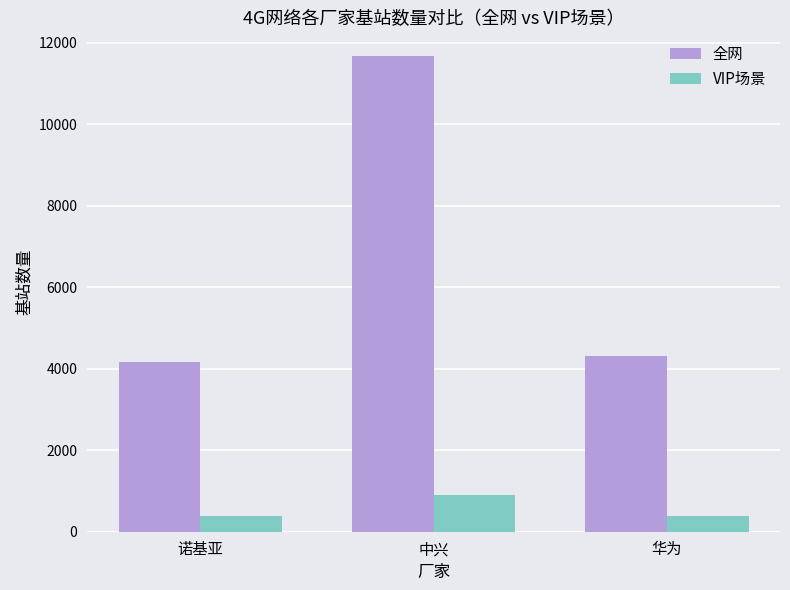

Which category has the highest value across all series?

中兴